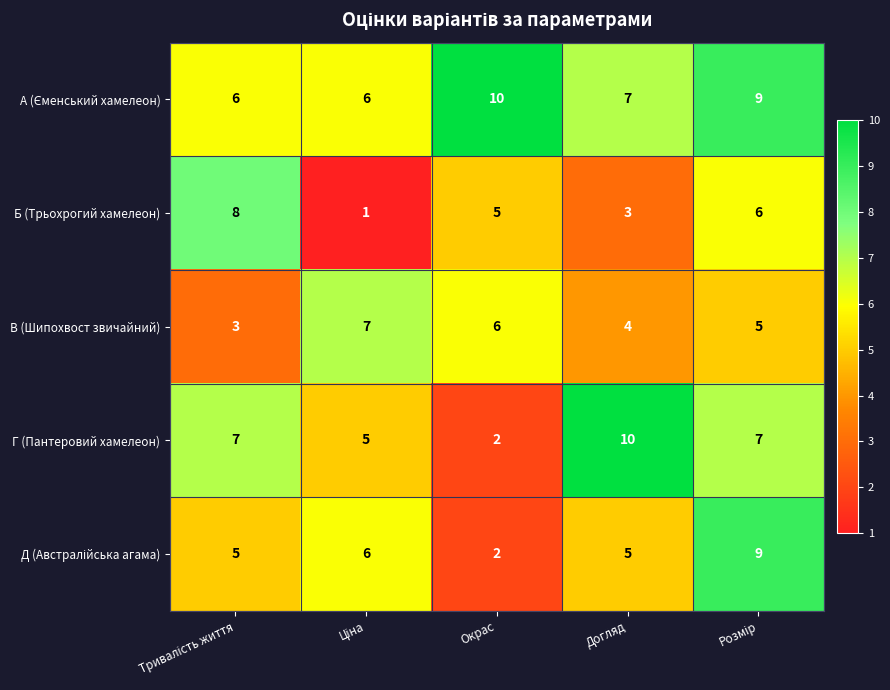

At how many categories does at least one series exceed 5?

5